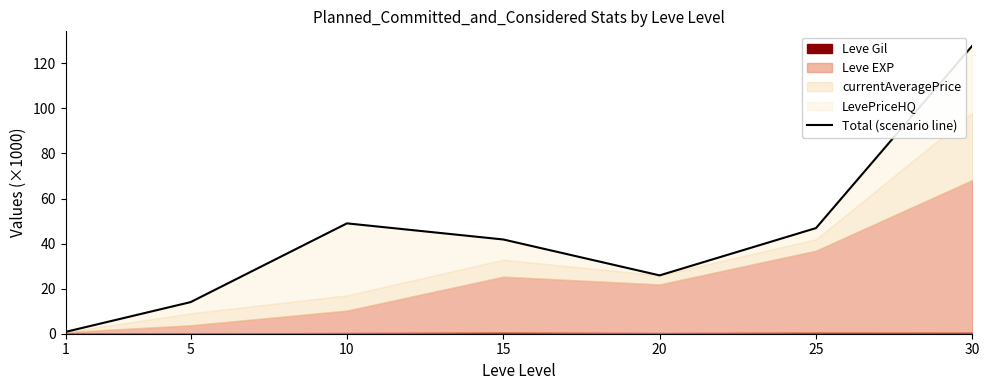

Does the chart have visible grid lines?

No